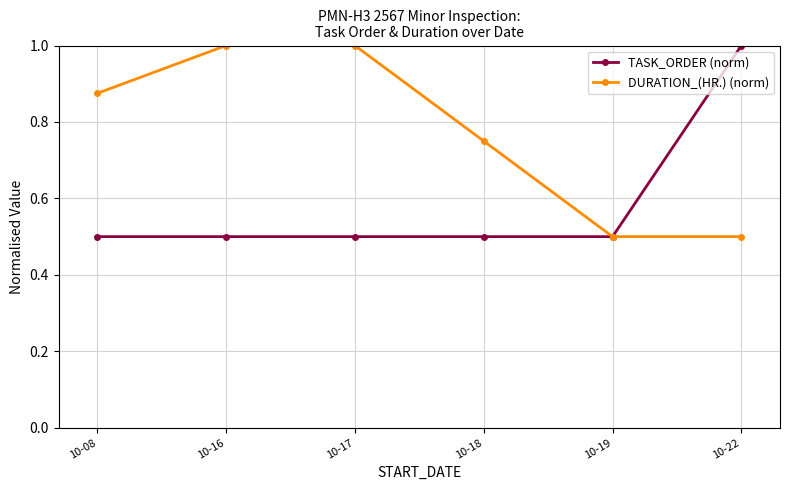

Rank the series at 10-08 from lowest to highest value.

TASK_ORDER (norm), DURATION_(HR.) (norm)